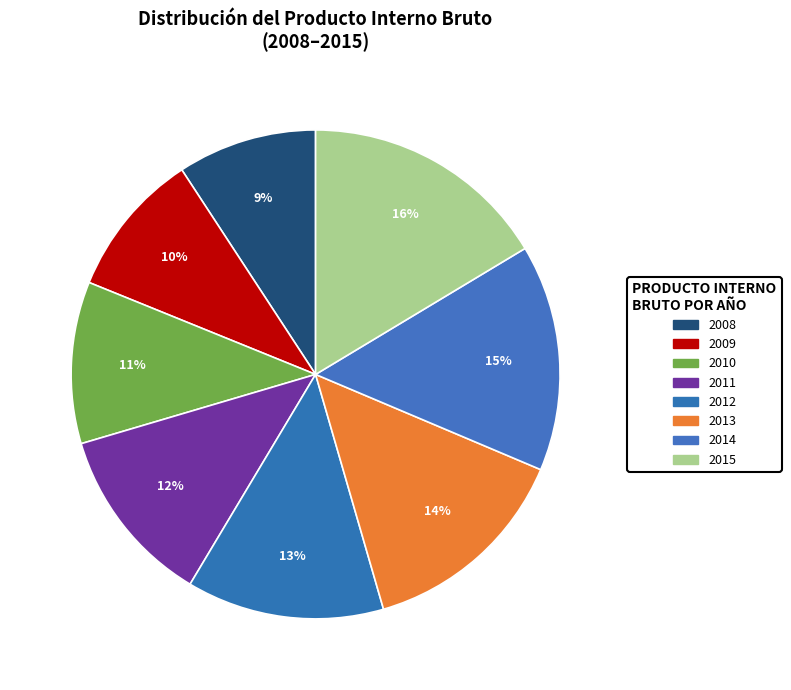

How many slices are in this pie chart?

8